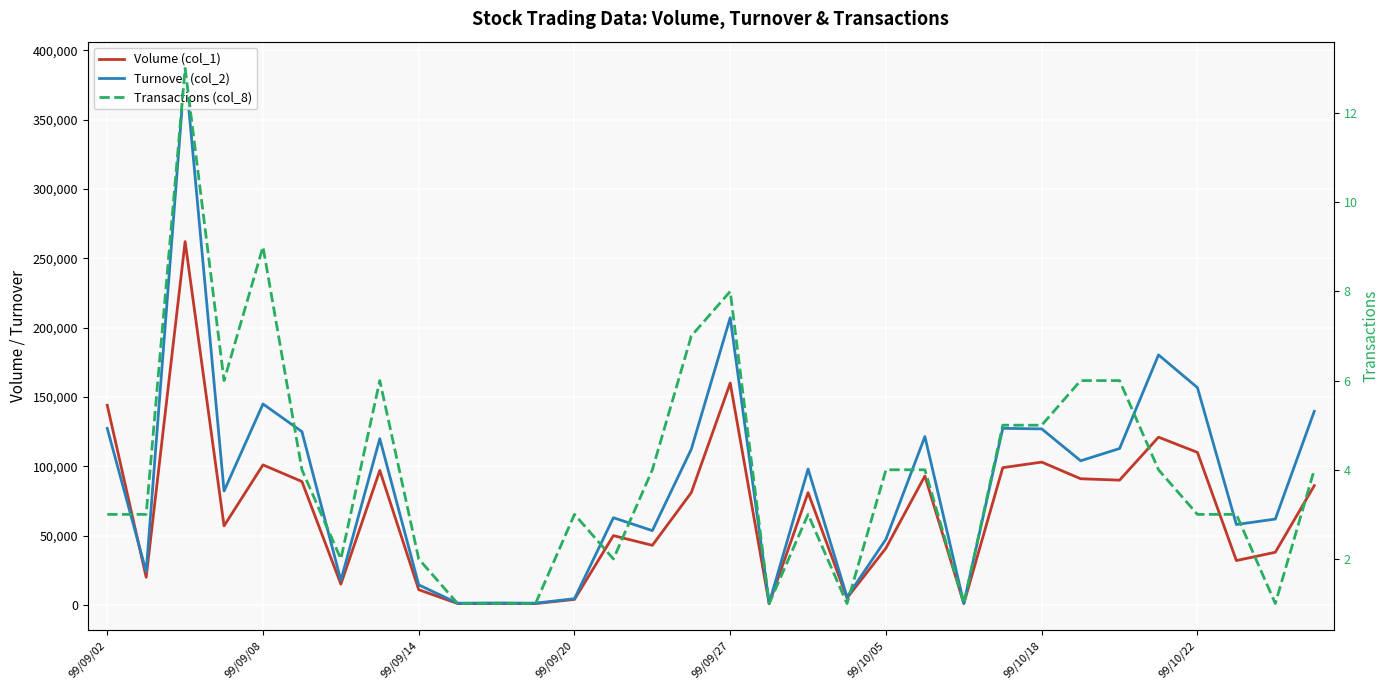

Where does the Volume (col_1) series first go above 81000?

99/09/02